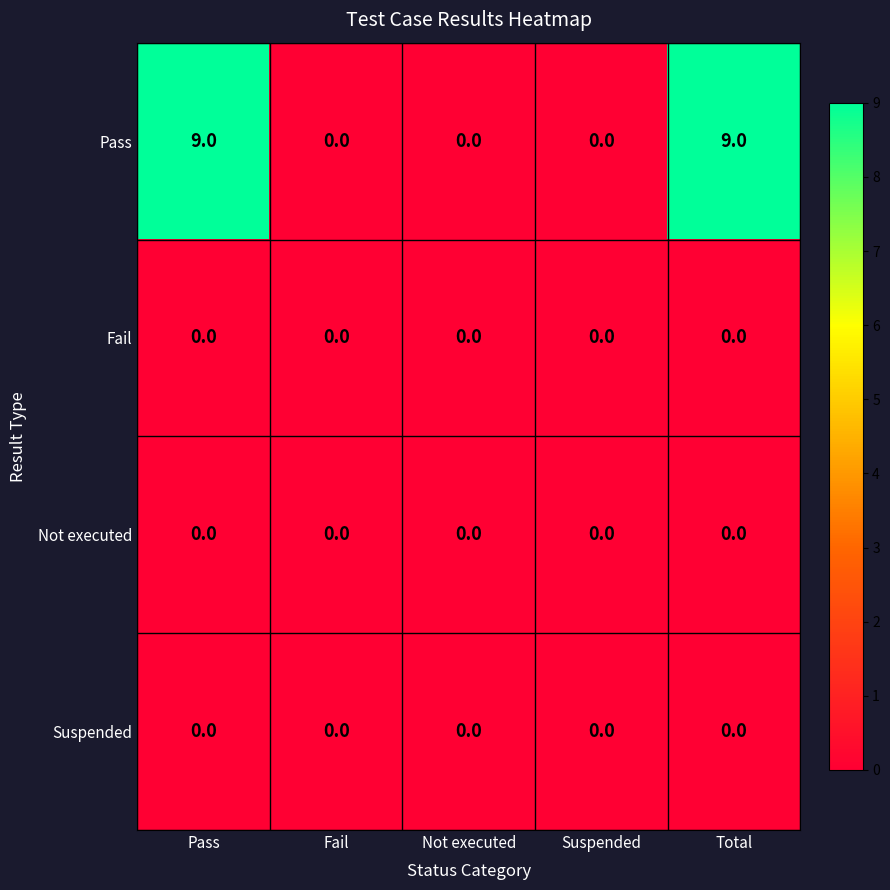

Reading right to left, extract all data points from this chart.

Pass: 9	0	0	0	9
Fail: 0	0	0	0	0
Not executed: 0	0	0	0	0
Suspended: 0	0	0	0	0